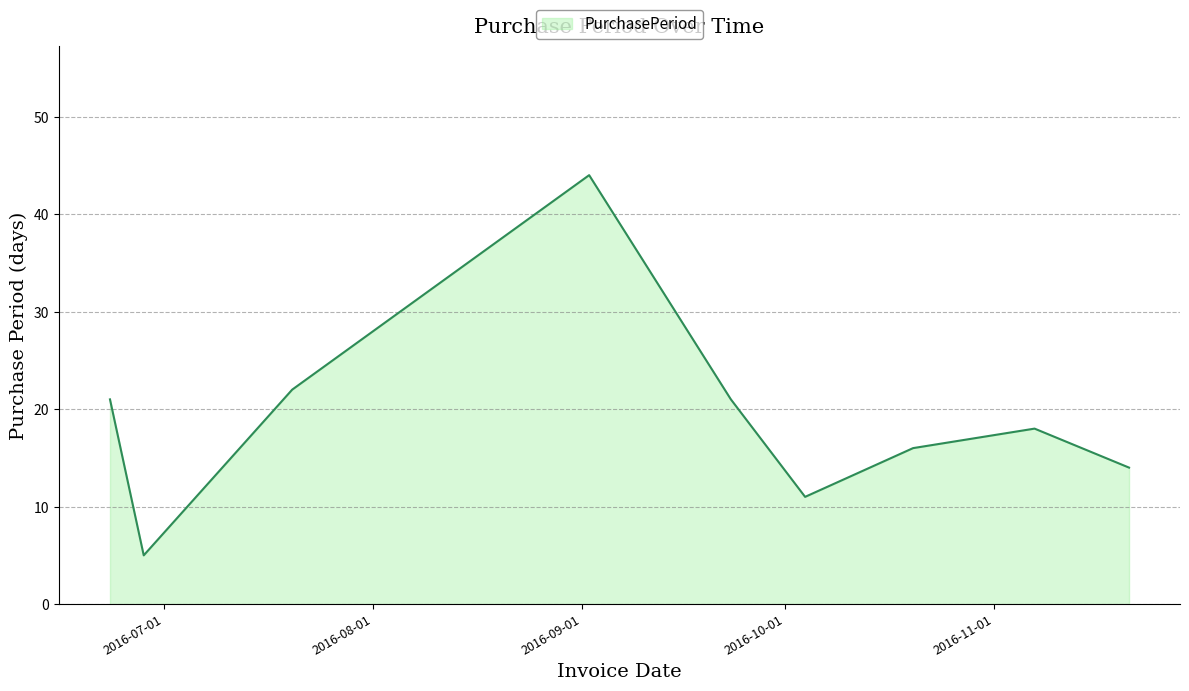

Does the chart display data point markers on the line(s)?

No